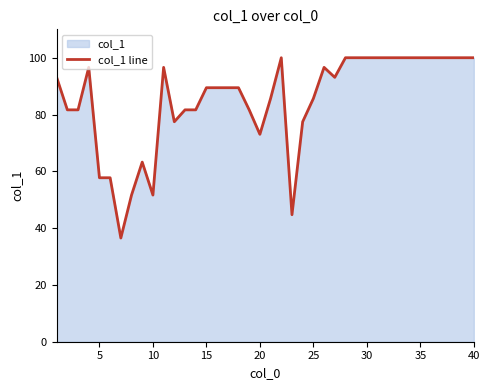

What is the maximum value shown in the chart?

100.0